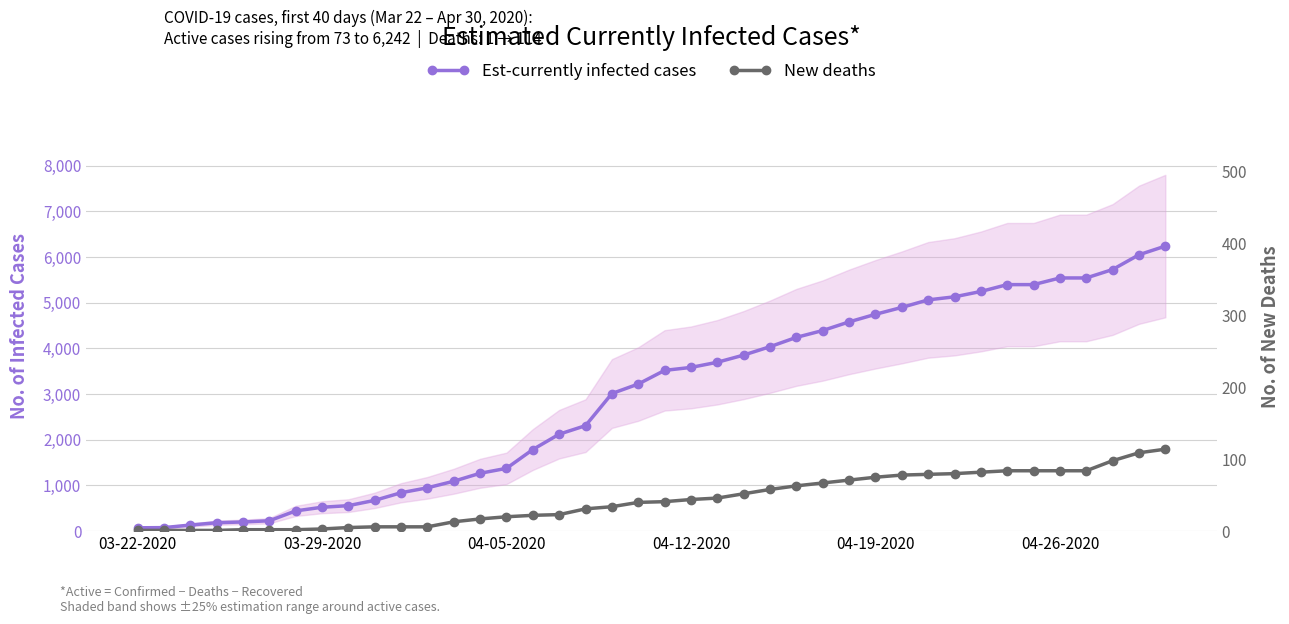

At which label does Est-currently infected cases reach its minimum?

03-22-2020